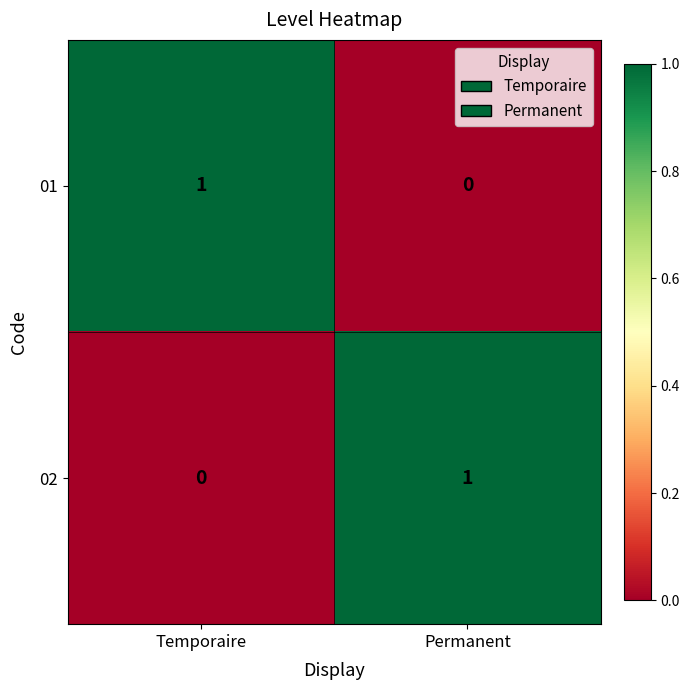

At which label is 02 closest to 0?

Temporaire